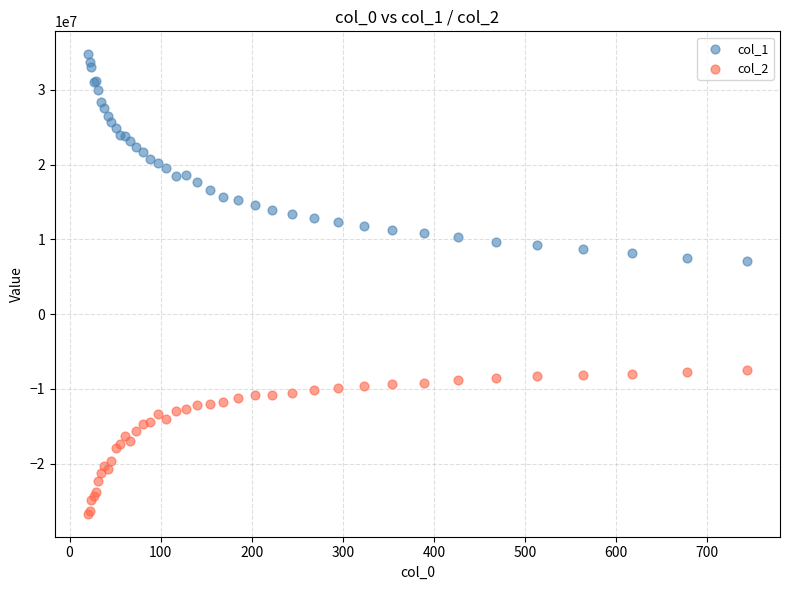

Which series contains the highest Y value?

col_1